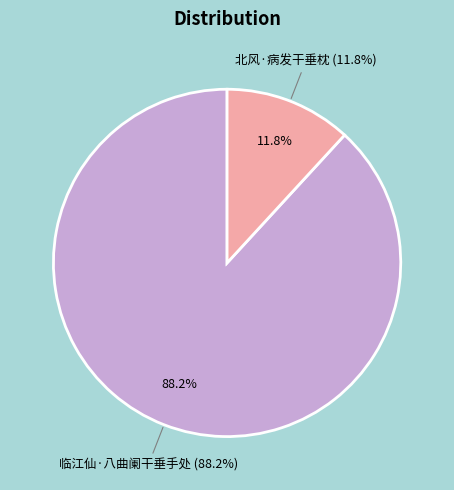

What is the smallest slice in the pie chart?

北风·病发干垂枕